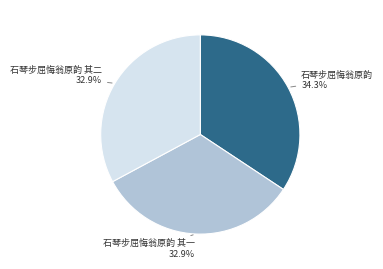

Is there any slice that represents more than half of the pie?

No